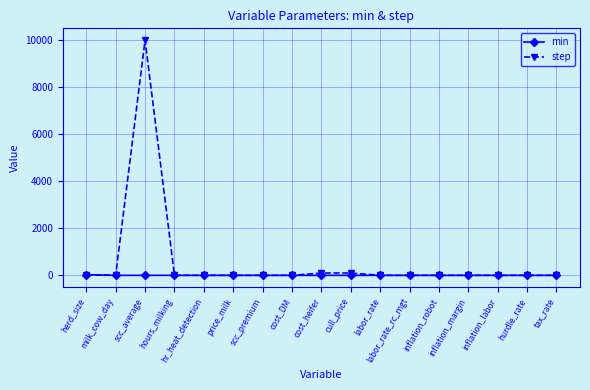

What is the maximum value shown in the chart?

10000.0